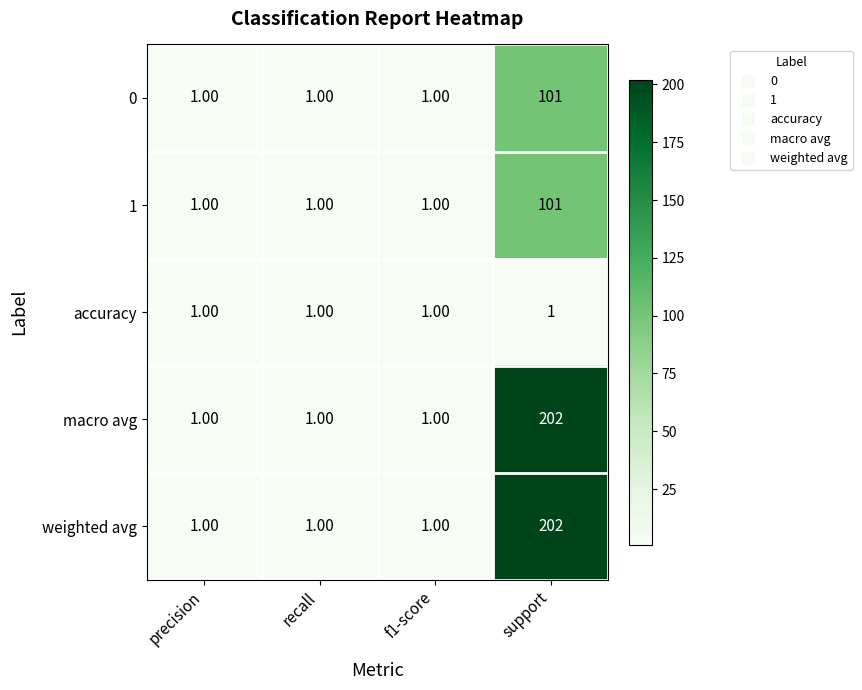

What is the sum of all accuracy values?

4